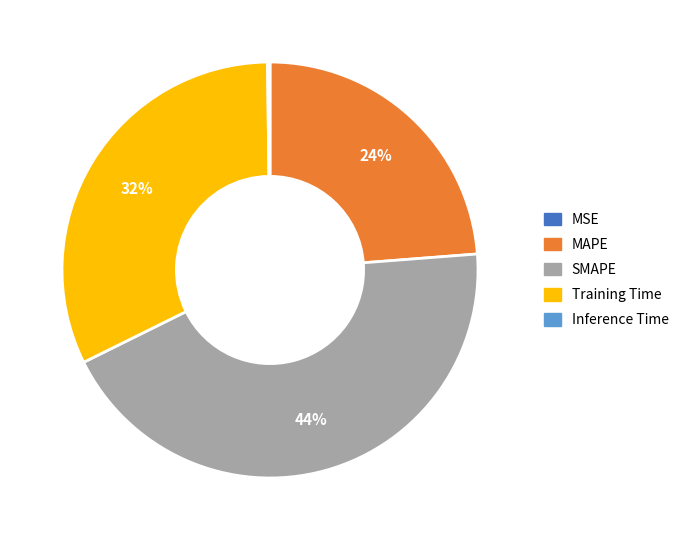

Is there a majority slice in this chart?

No